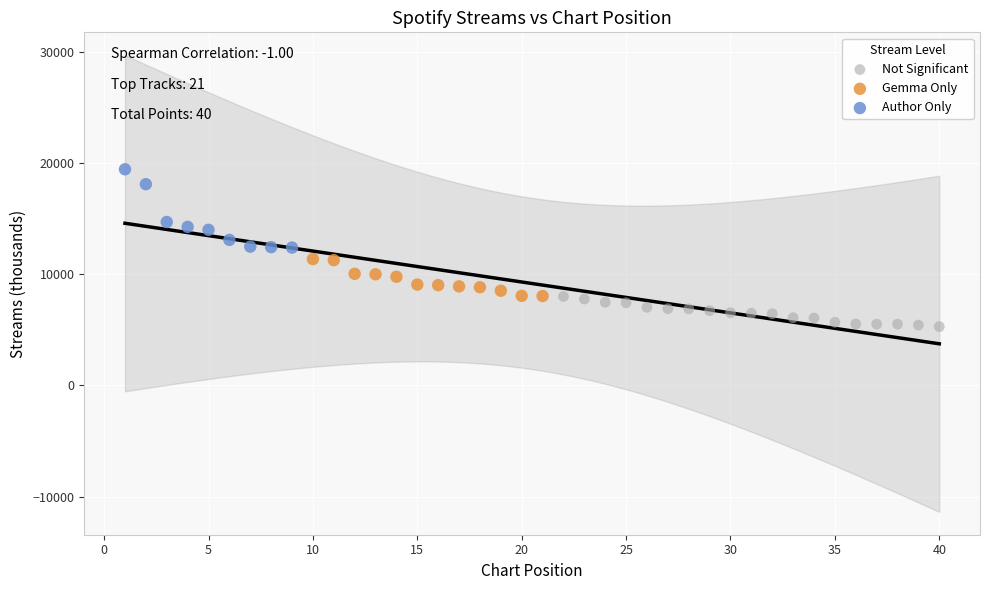

Which series has the widest spread of Y values?

Author Only